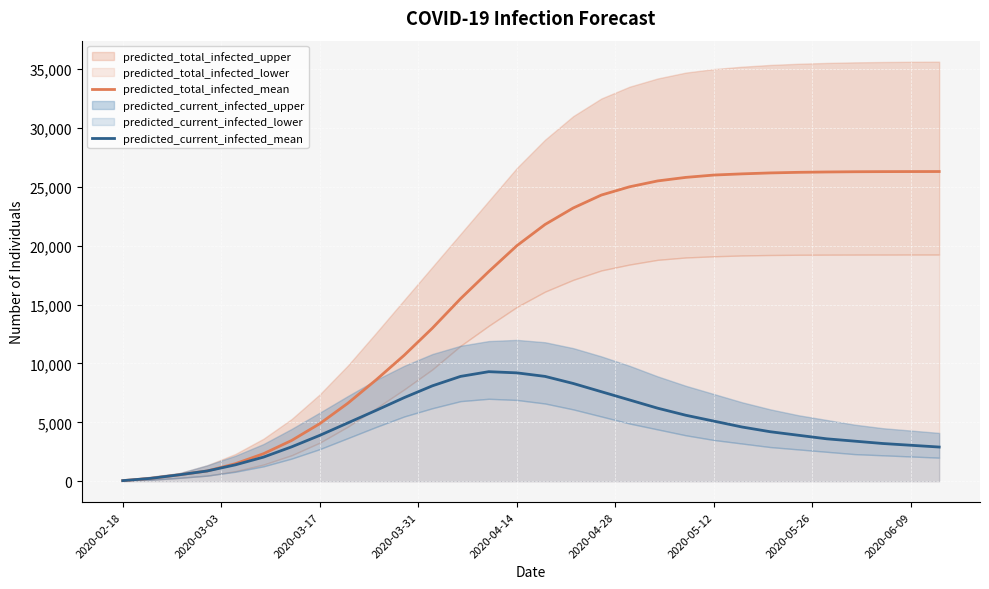

What is the average value of the predicted_total_infected_mean series?

16254